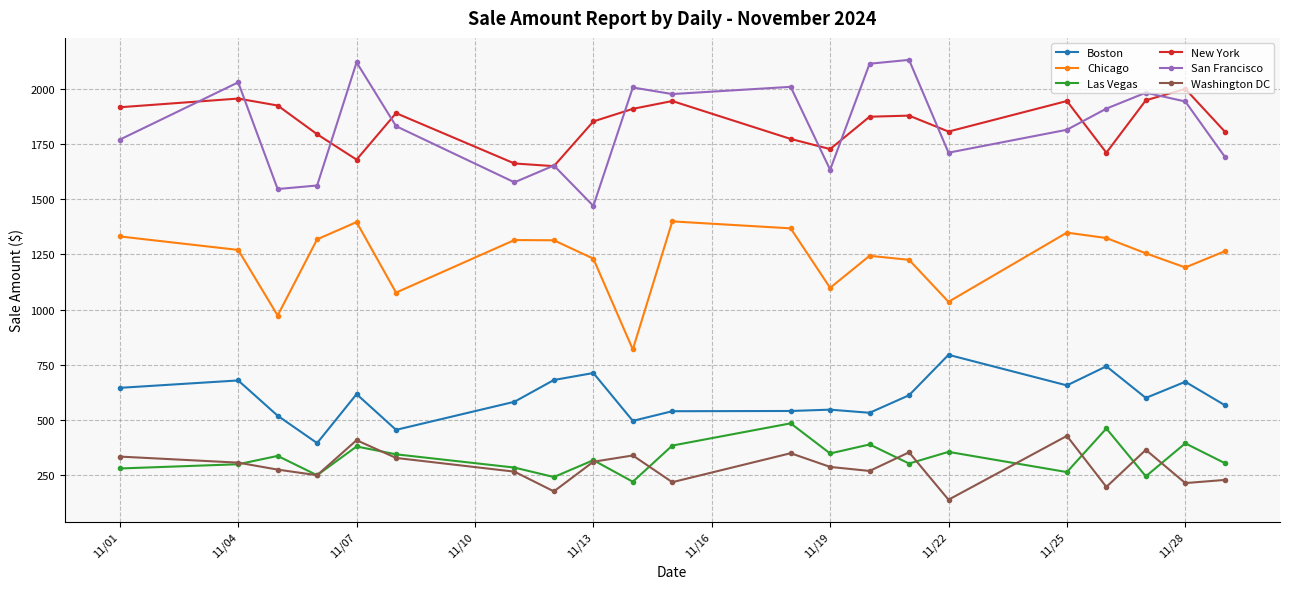

What is the smallest value displayed?

138.4